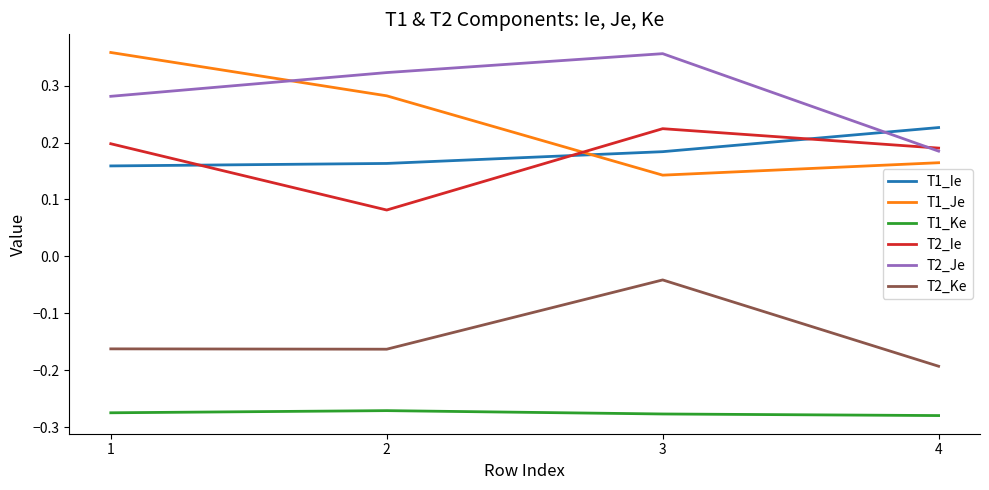

At which category does T2_Ke reach its first local valley?

2